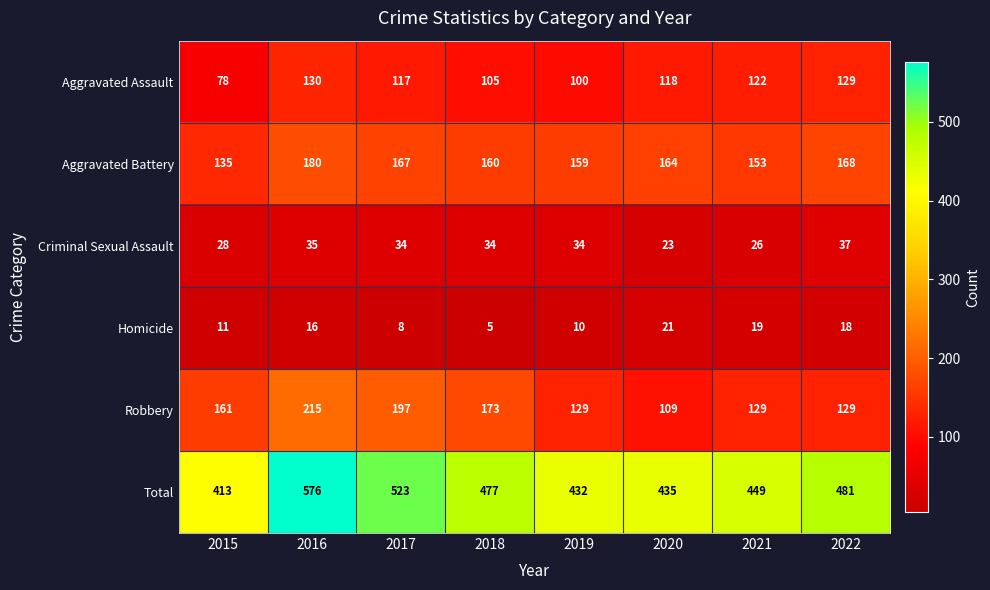

Is it true that Robbery equals 161 at 2015?

True